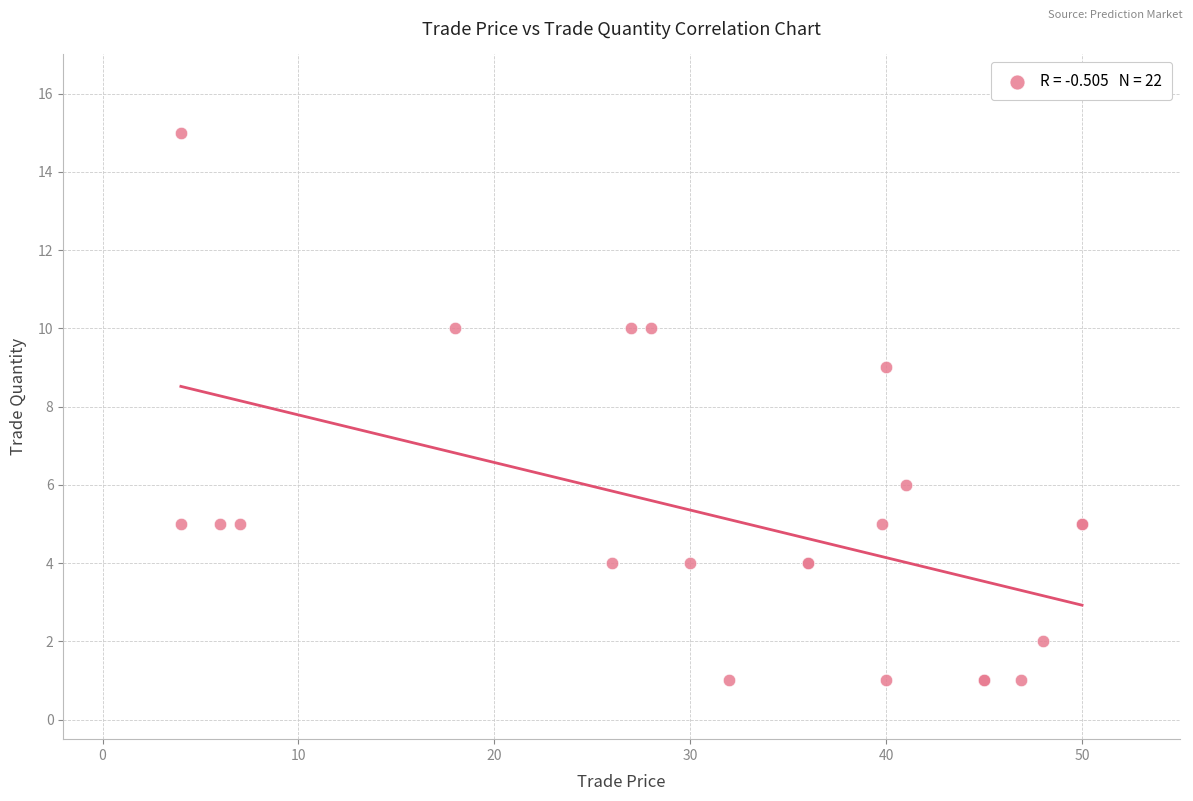

What Y value in the scatter plot is closest to 8?

9